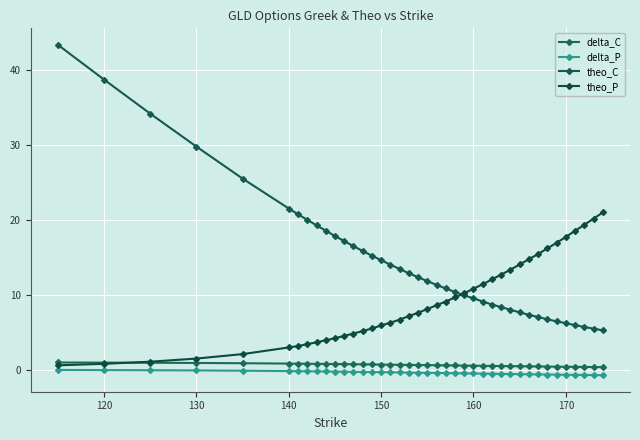

What are all the series names shown in the legend?

delta_C, delta_P, theo_C, theo_P